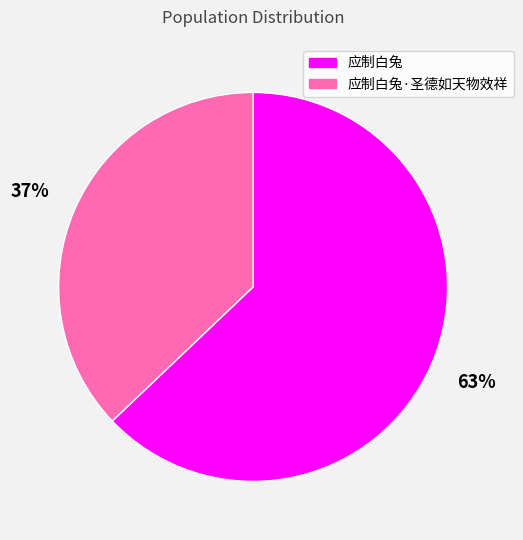

Count the number of slices in the pie.

2